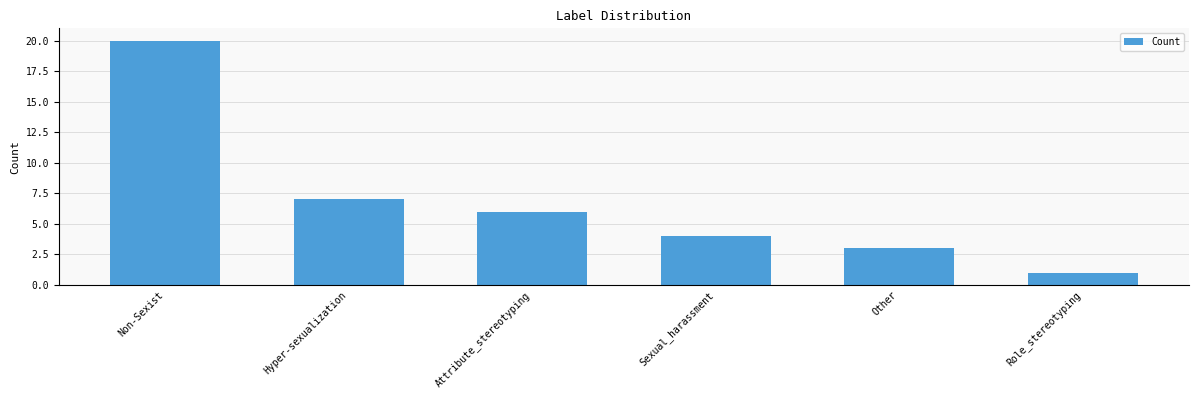

What is the label of the 2nd bar from the right?

Other